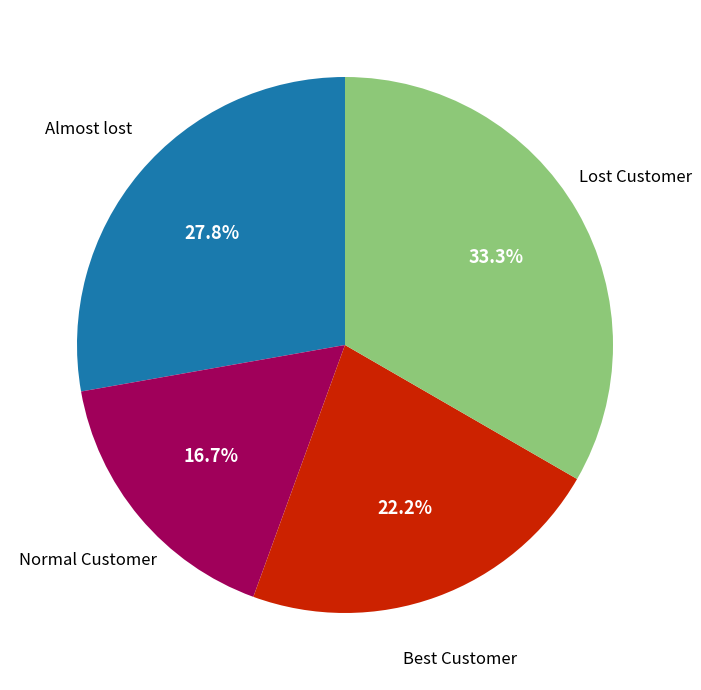

Is there a majority slice in this chart?

No